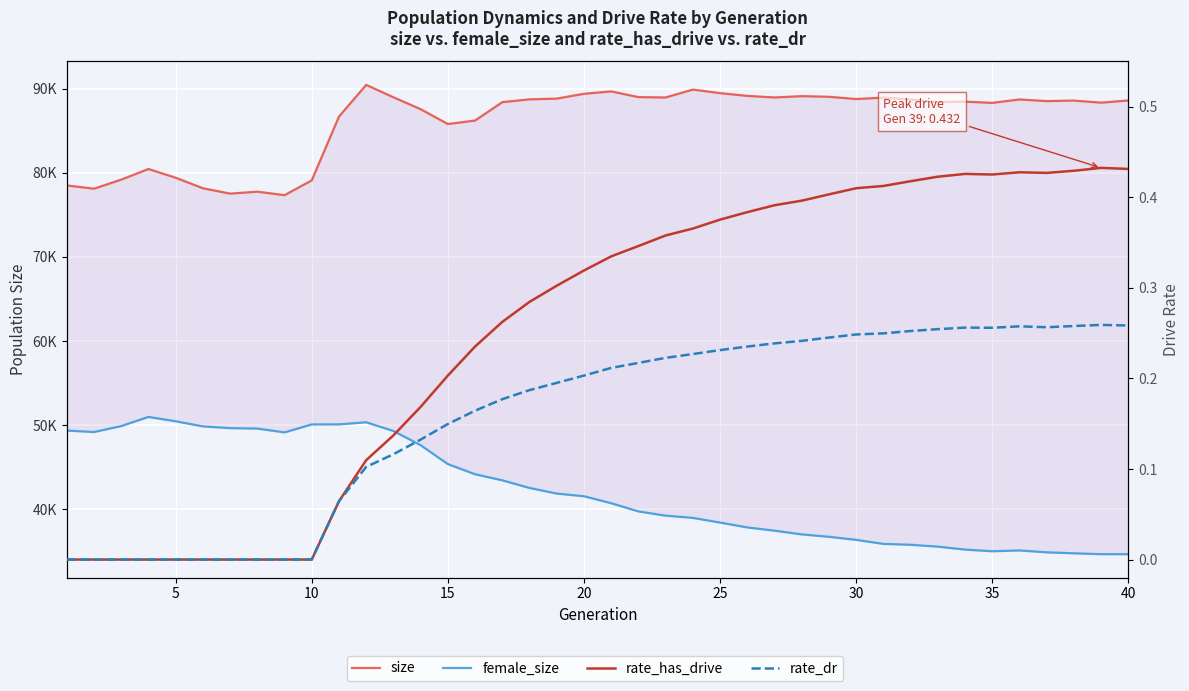

Count the number of data series in this chart.

4